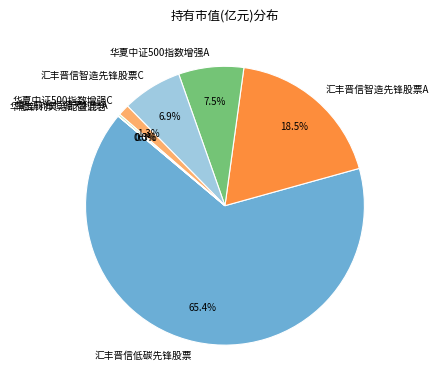

Is it true that 华夏中证500指数增强C is 1% of the pie?

True